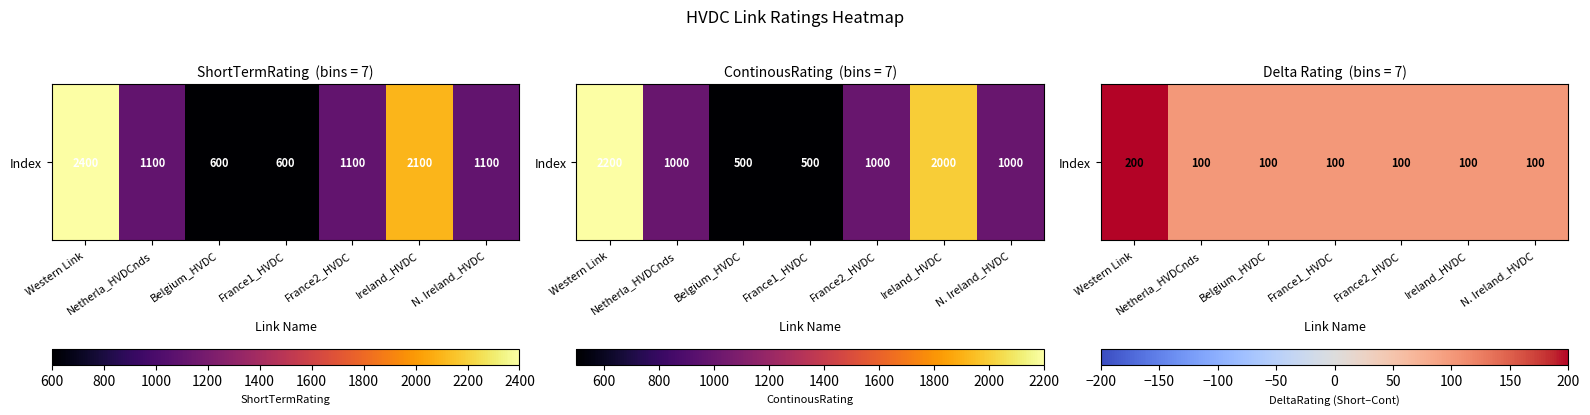

List the labels in order of value, largest first.

Western Link, Netherla_HVDCnds, Belgium_HVDC, France1_HVDC, France2_HVDC, Ireland_HVDC, N. Ireland_HVDC